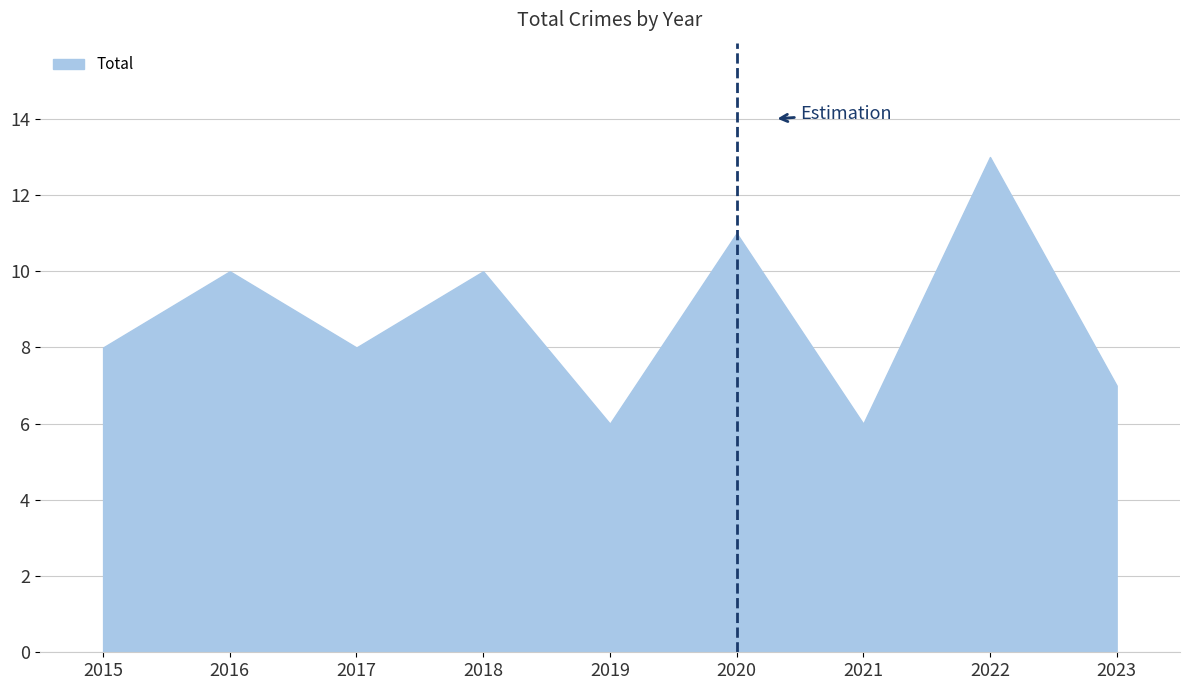

What is the difference between the maximum and minimum values?

7